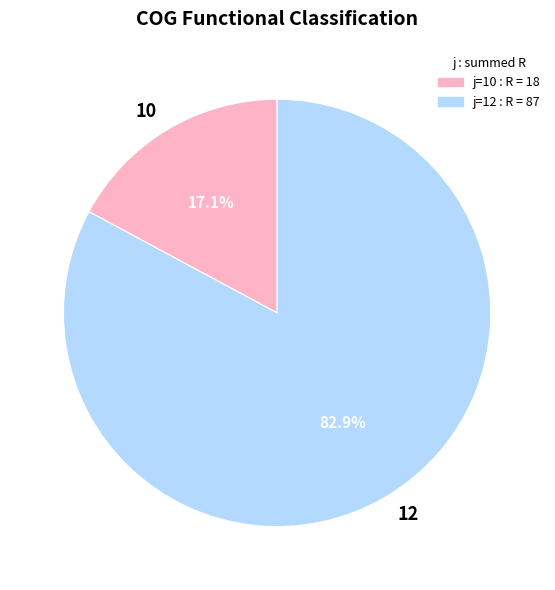

Which slice is the largest?

12